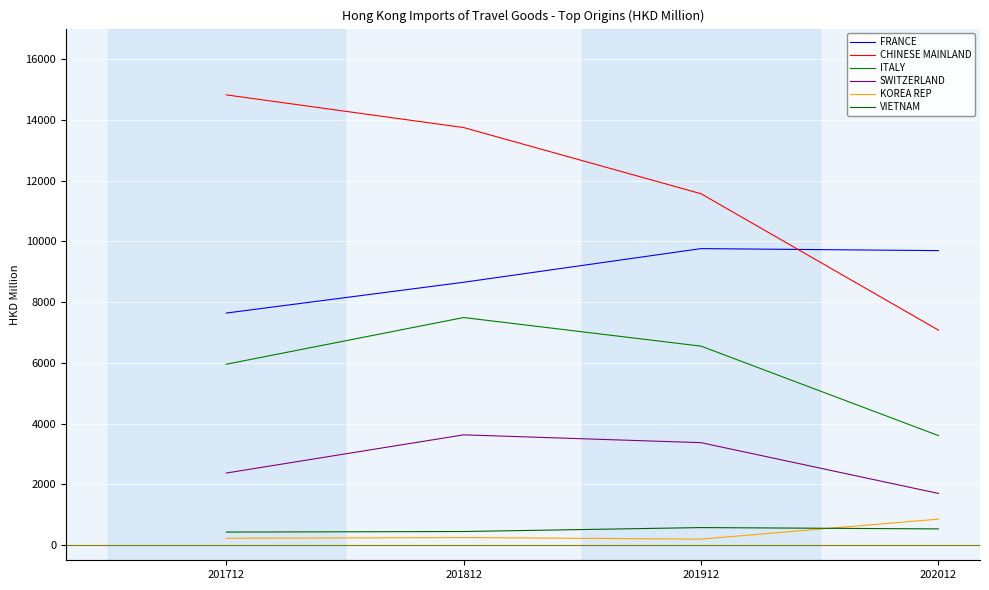

Reading left to right, transcribe all the data shown in this chart.

FRANCE: 7637.1	8651.0	9758.3	9692.5
CHINESE MAINLAND: 14818.8	13742.3	11564.5	7075.0
ITALY: 5953.0	7489.7	6548.5	3603.5
SWITZERLAND: 2371.6	3628.7	3371.1	1699.9
KOREA REP: 223.7	247.6	197.1	854.4
VIETNAM: 428.5	446.9	576.4	532.5